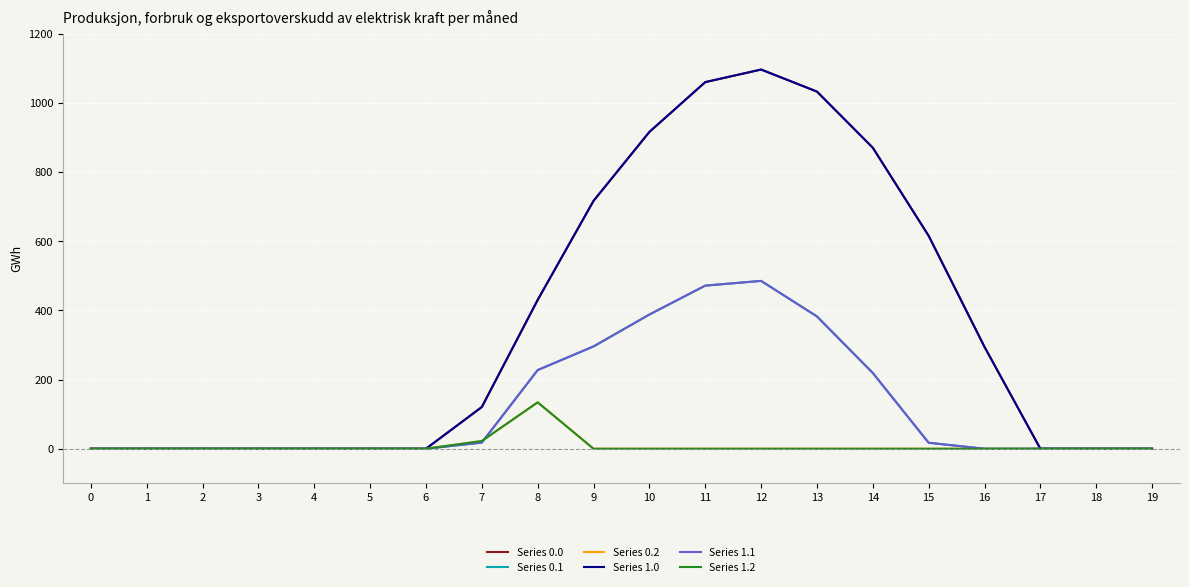

Does the chart display data point markers on the line(s)?

No